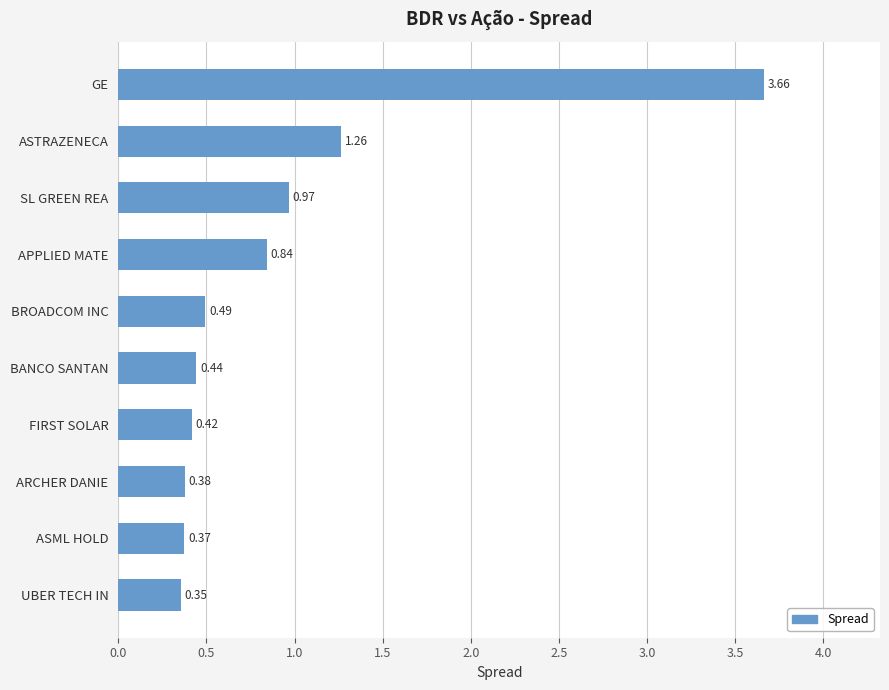

What is the label of the 3rd bar from the bottom?

ARCHER DANIE